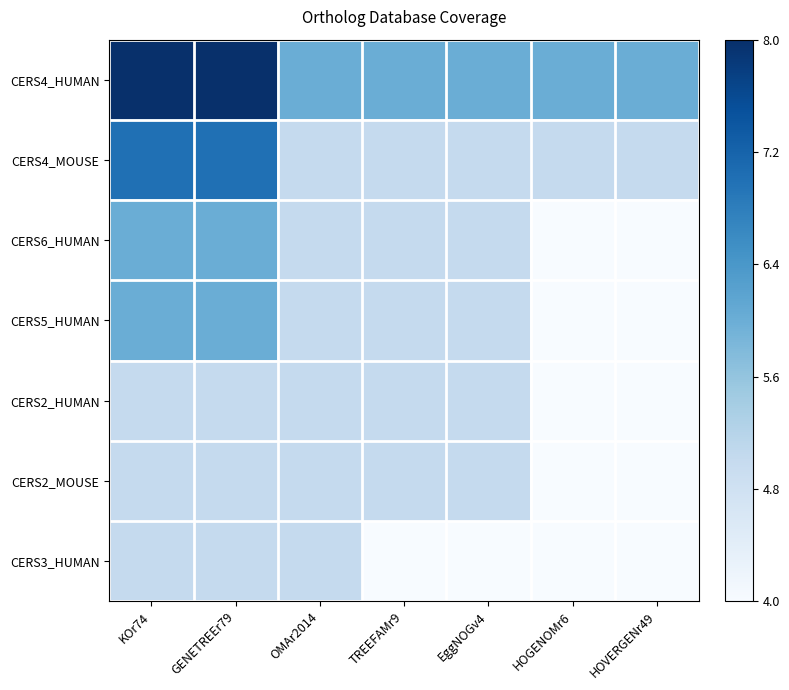

Reading right to left, extract all data points from this chart.

CERS4_HUMAN: HOVERGENr49=0.5	HOGENOMr6=0.5	EggNOGv4=0.5	TREEFAMr9=0.5	OMAr2014=0.5	GENETREEr79=1.0	KOr74=1.0
CERS4_MOUSE: HOVERGENr49=0.2	HOGENOMr6=0.2	EggNOGv4=0.2	TREEFAMr9=0.2	OMAr2014=0.2	GENETREEr79=0.8	KOr74=0.8
CERS6_HUMAN: HOVERGENr49=0.0	HOGENOMr6=0.0	EggNOGv4=0.2	TREEFAMr9=0.2	OMAr2014=0.2	GENETREEr79=0.5	KOr74=0.5
CERS5_HUMAN: HOVERGENr49=0.0	HOGENOMr6=0.0	EggNOGv4=0.2	TREEFAMr9=0.2	OMAr2014=0.2	GENETREEr79=0.5	KOr74=0.5
CERS2_HUMAN: HOVERGENr49=0.0	HOGENOMr6=0.0	EggNOGv4=0.2	TREEFAMr9=0.2	OMAr2014=0.2	GENETREEr79=0.2	KOr74=0.2
CERS2_MOUSE: HOVERGENr49=0.0	HOGENOMr6=0.0	EggNOGv4=0.2	TREEFAMr9=0.2	OMAr2014=0.2	GENETREEr79=0.2	KOr74=0.2
CERS3_HUMAN: HOVERGENr49=0.0	HOGENOMr6=0.0	EggNOGv4=0.0	TREEFAMr9=0.0	OMAr2014=0.2	GENETREEr79=0.2	KOr74=0.2